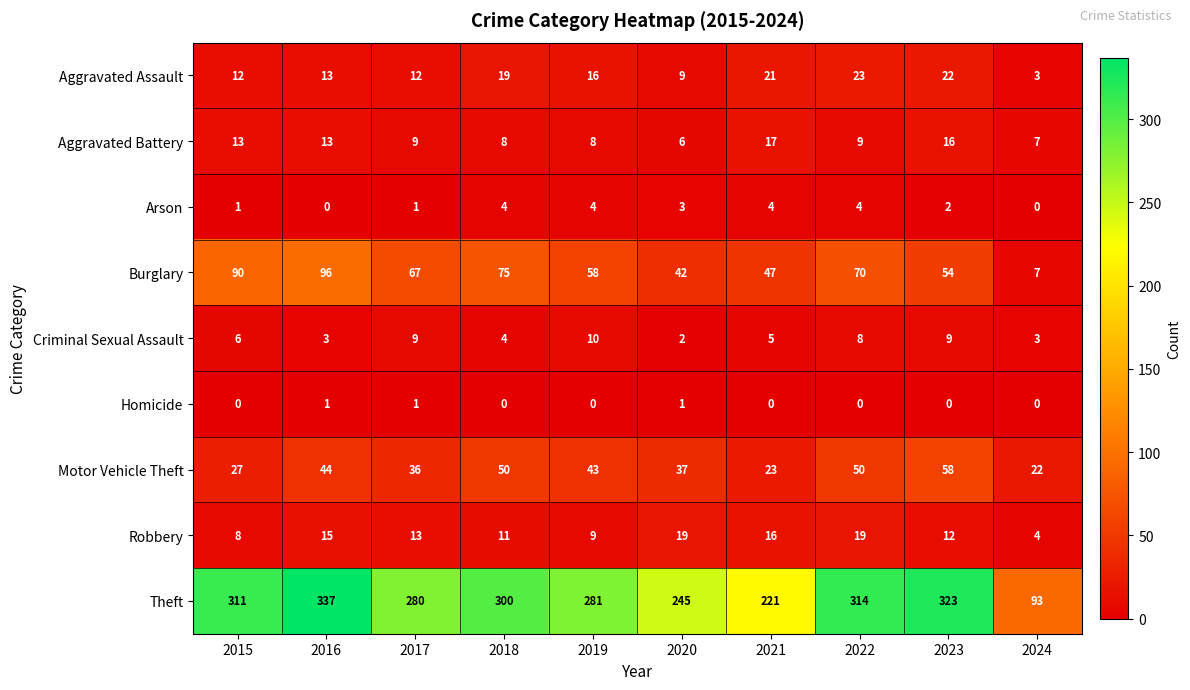

What is the sum of all Burglary values?

606